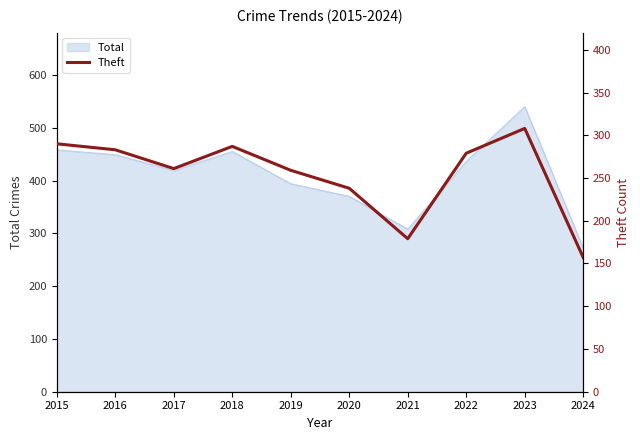

True or false: Total has a value of 461 at 2021.

False